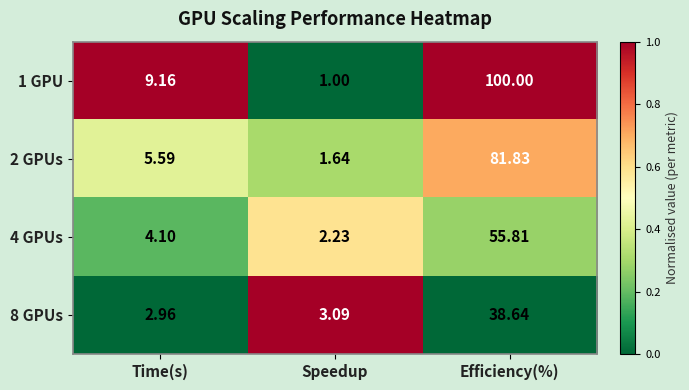

Is the value of 2 GPUs at Efficiency(%) greater than the value of 8 GPUs at Efficiency(%)?

Yes